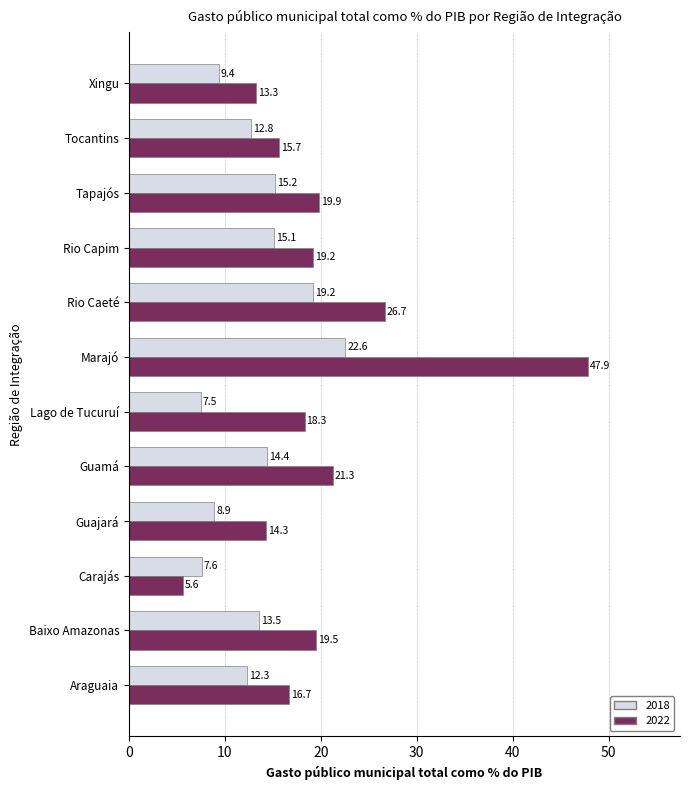

At how many categories does at least one series exceed 8?

11